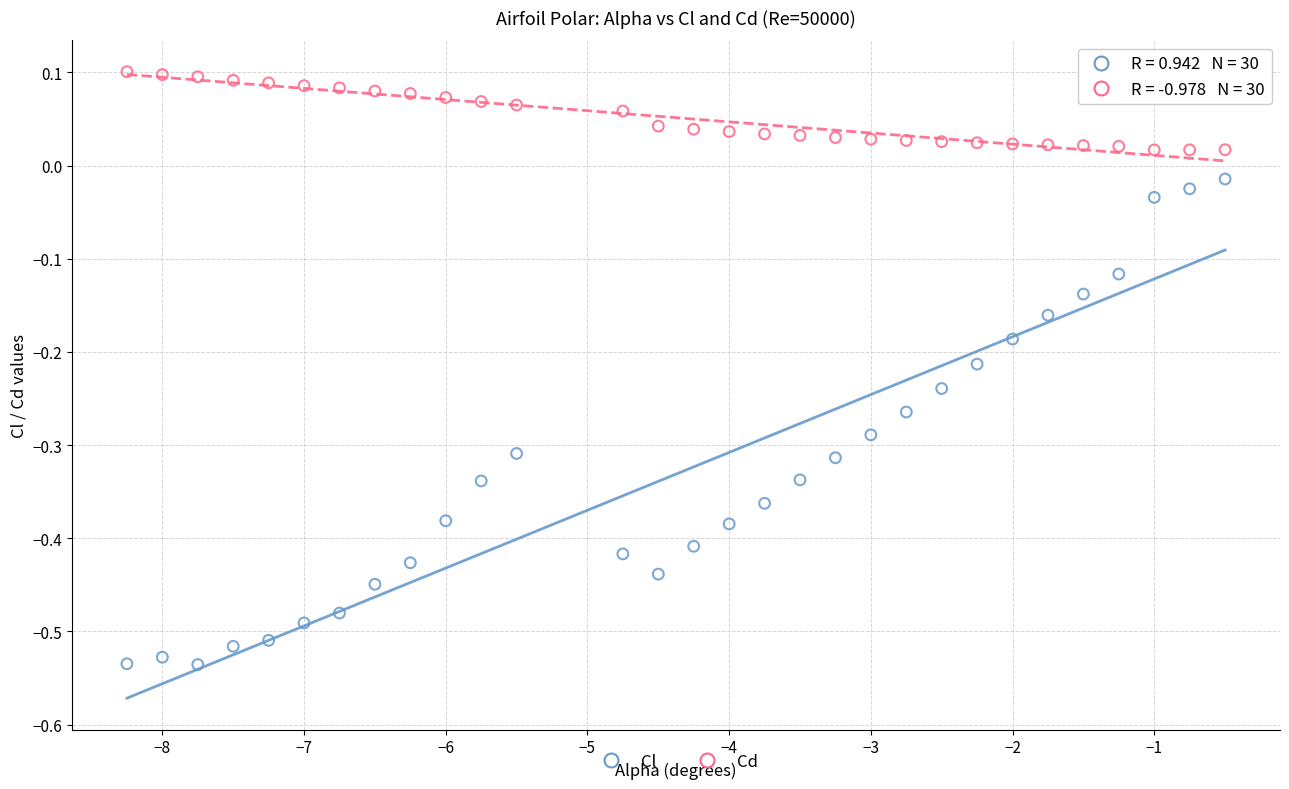

What is the X range (max minus min) for the scatter plot?

7.8